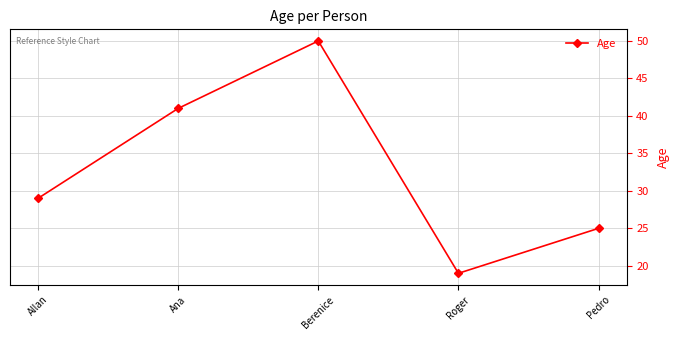

How many lines are shown in the chart?

1